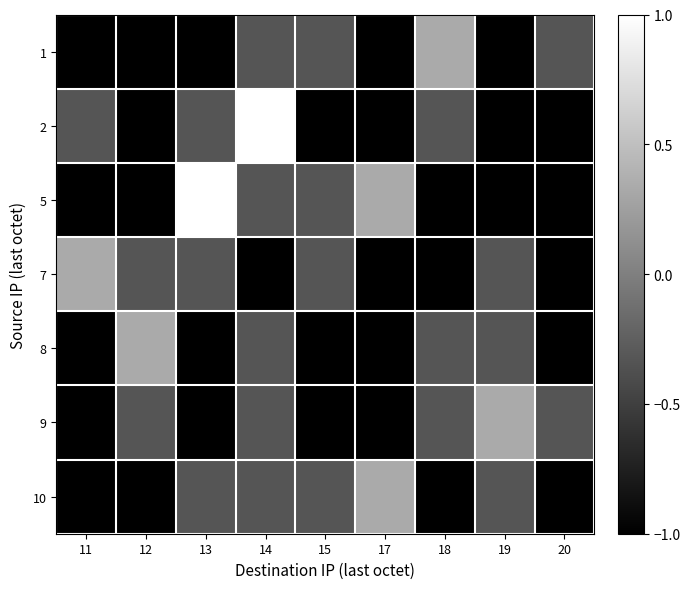

Which has a higher value, 20 or 11?

20